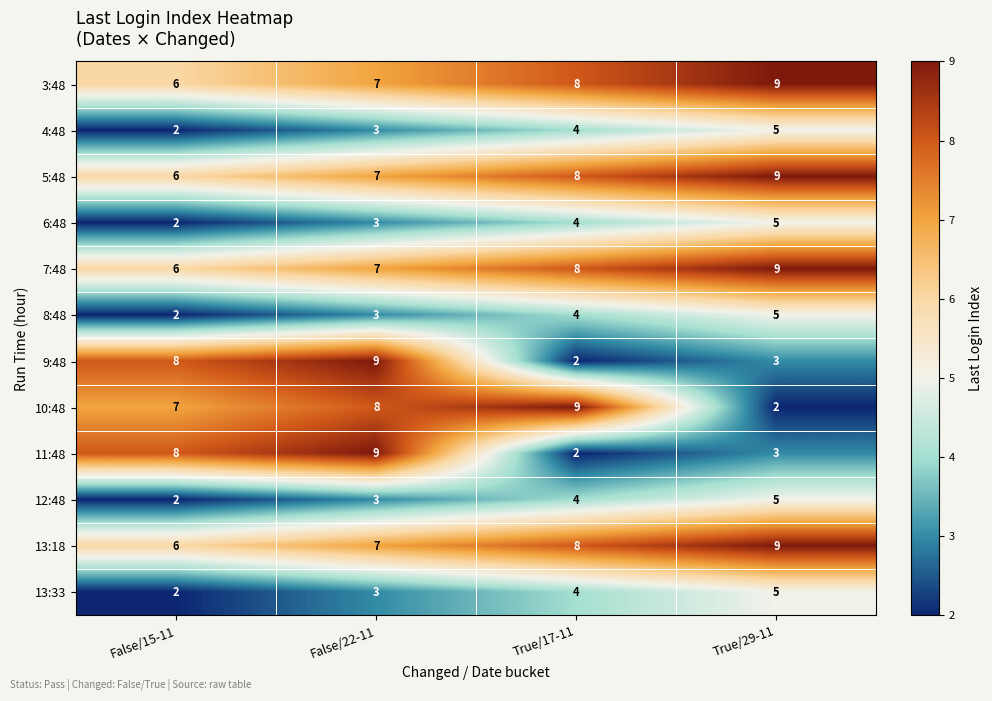

Rank the categories by 4:48 value from highest to lowest.

True/29-11, True/17-11, False/22-11, False/15-11